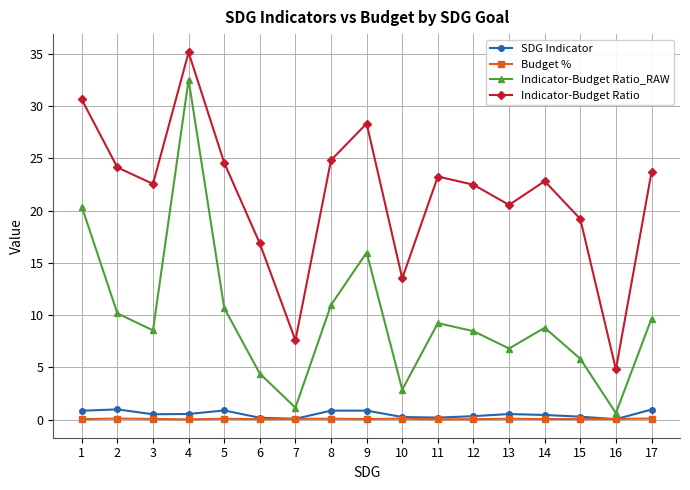

What is the difference between the second highest and second lowest values in the Indicator-Budget Ratio series?

23.0